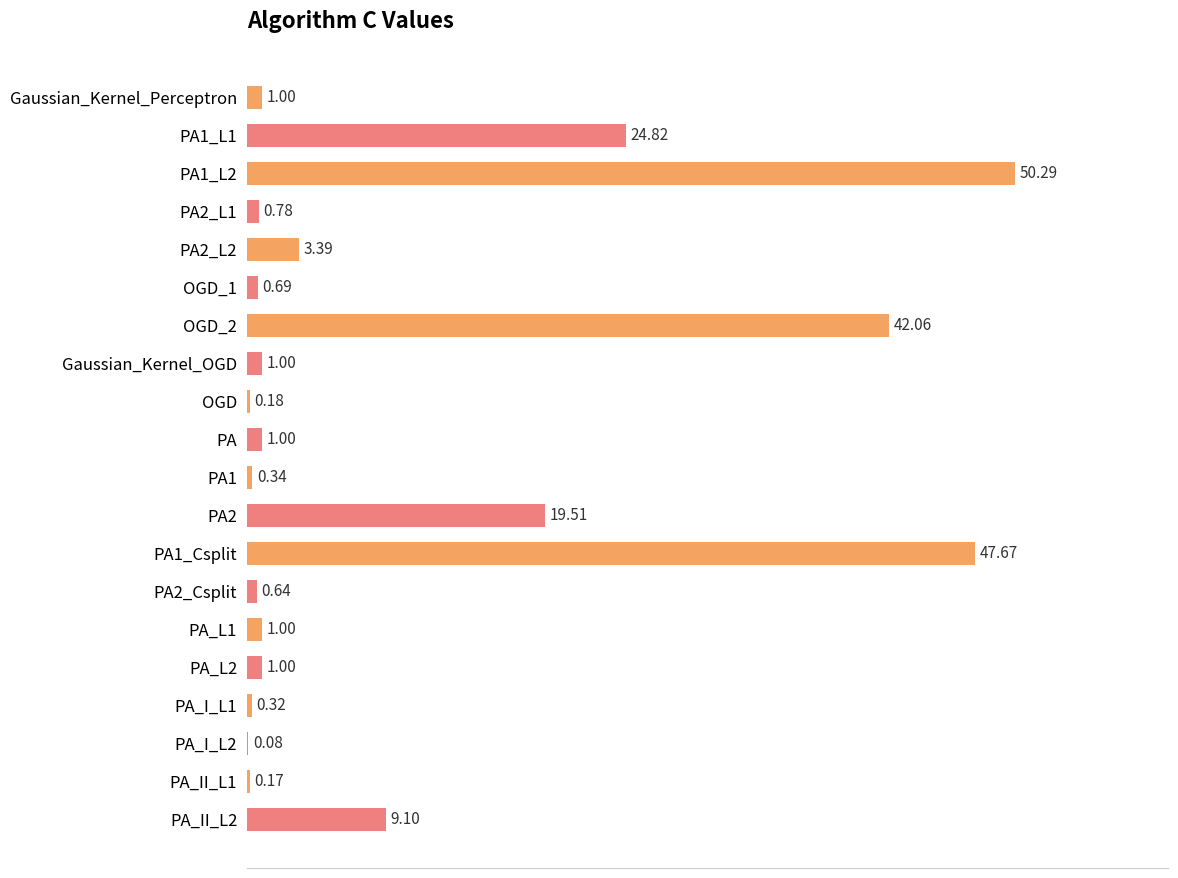

What is the sum of the values at PA_II_L2 and PA2_Csplit?

9.7